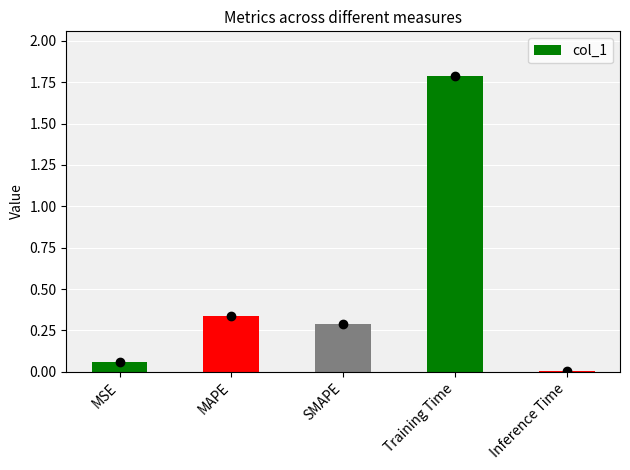

What is the label of the 2nd bar from the right?

Training Time